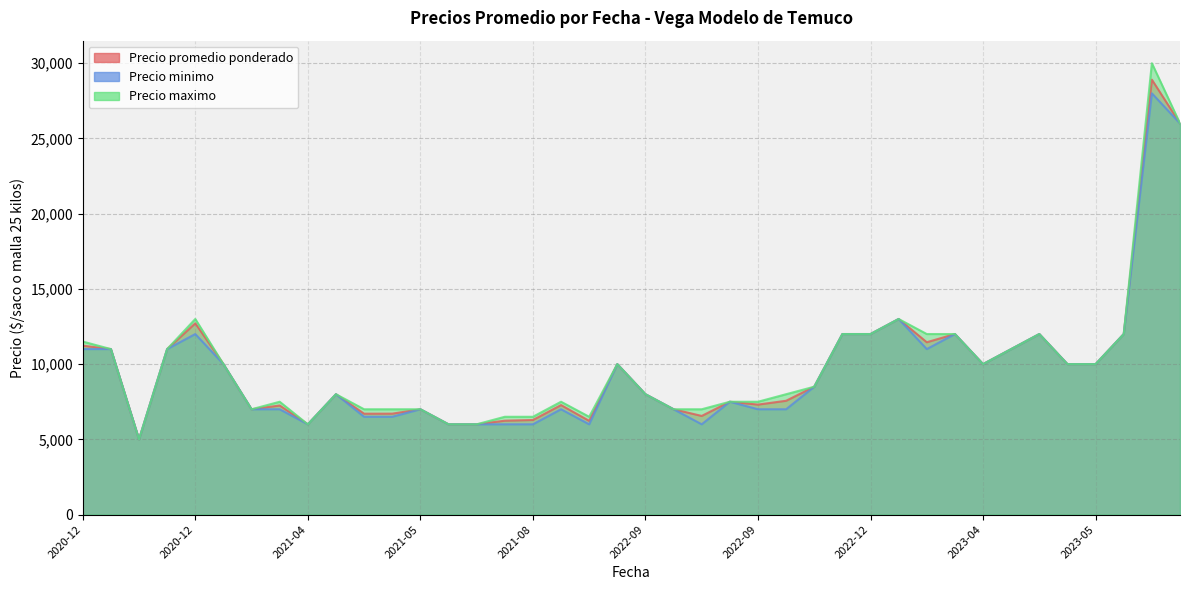

The Precio promedio ponderado series shows 26000 at 2023-08. True or false?

True